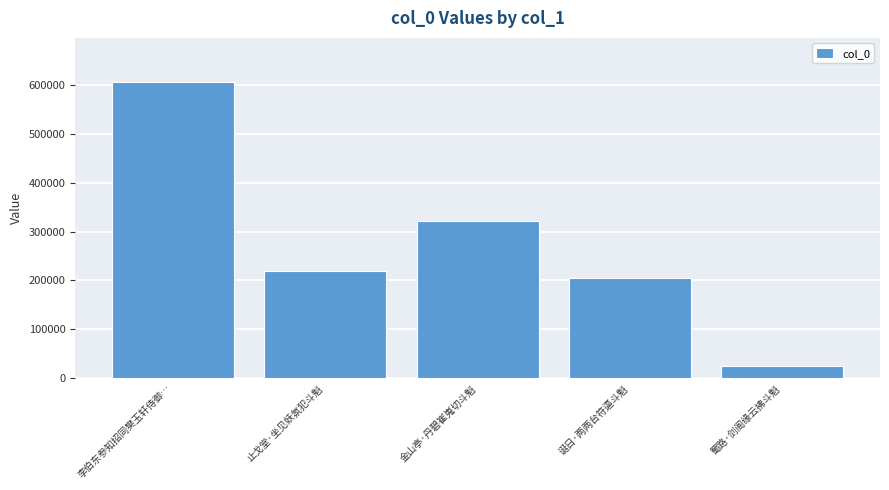

True or false: the data shows 604701 at 李伯东参知招同樊玉轩侍御….

True